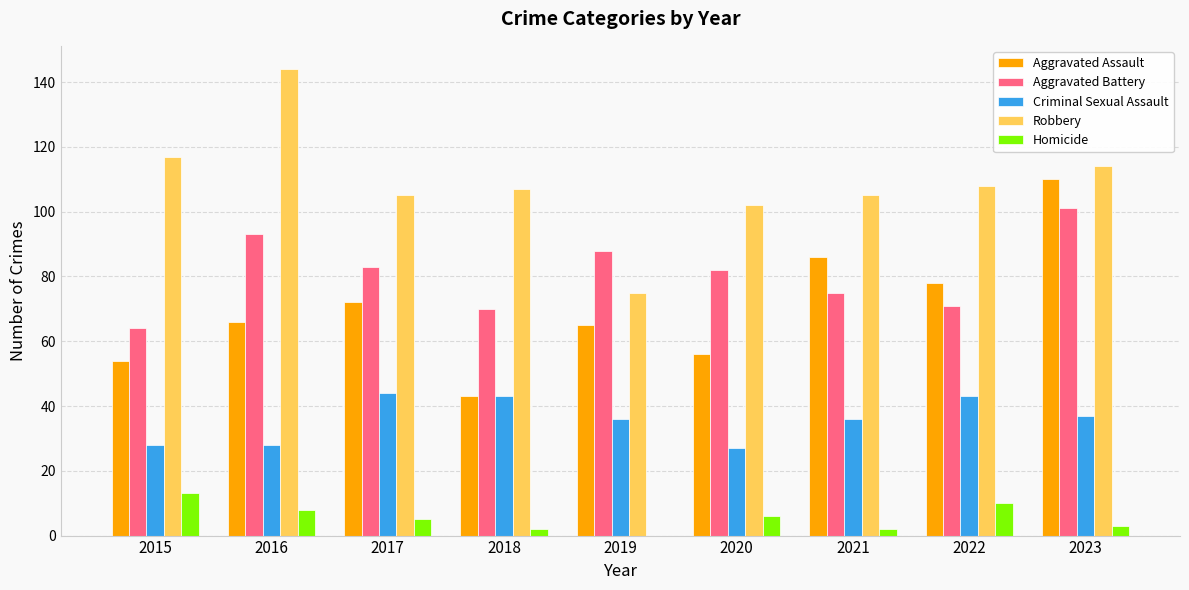

At which category is the sum across all series the highest?

2023